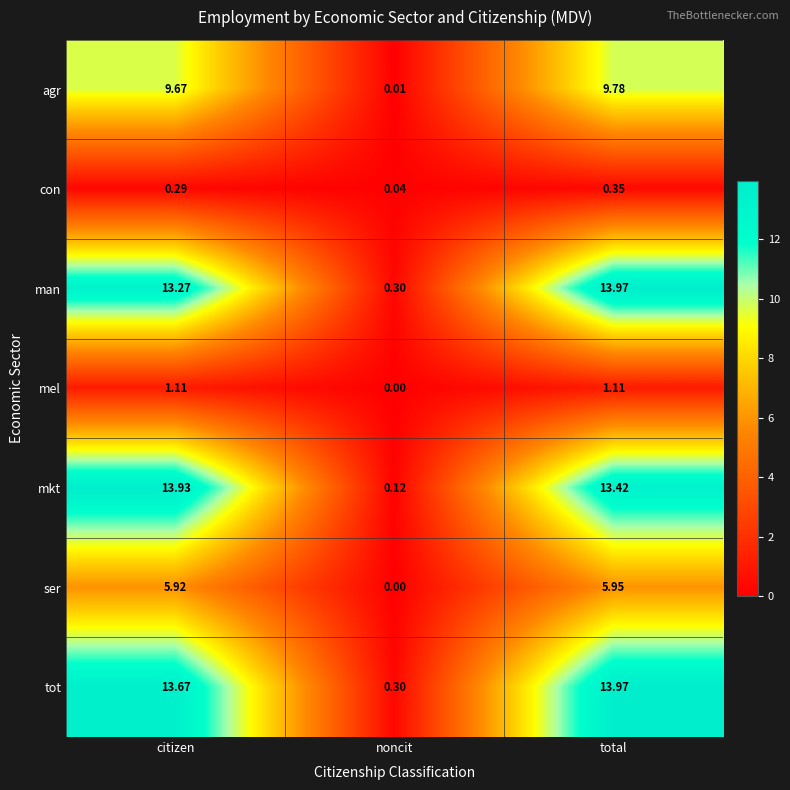

What is the maximum value shown in the chart?

14.0